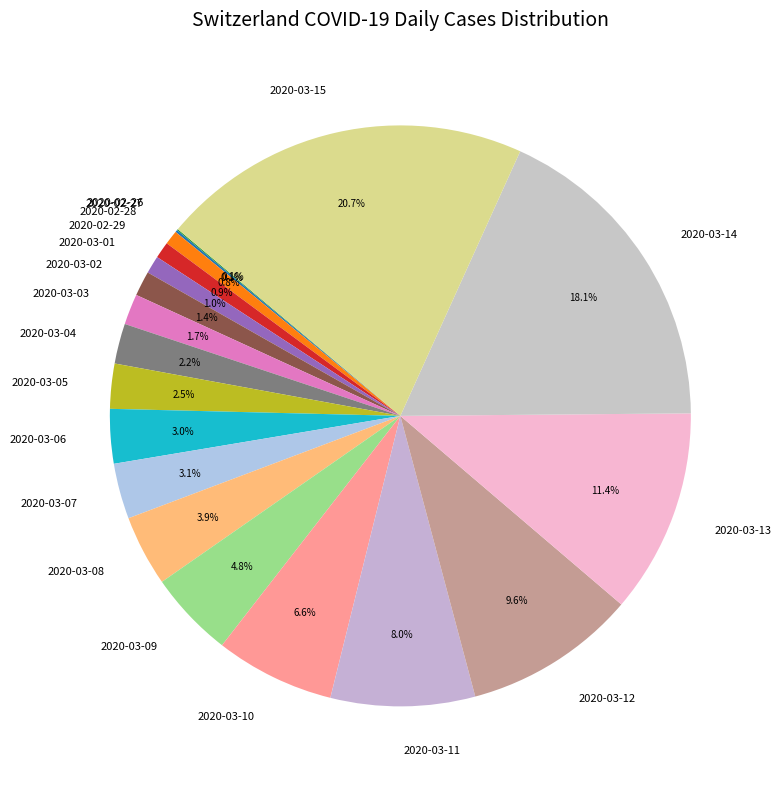

The 2020-03-03 slice represents 2% of the pie. True or false?

True